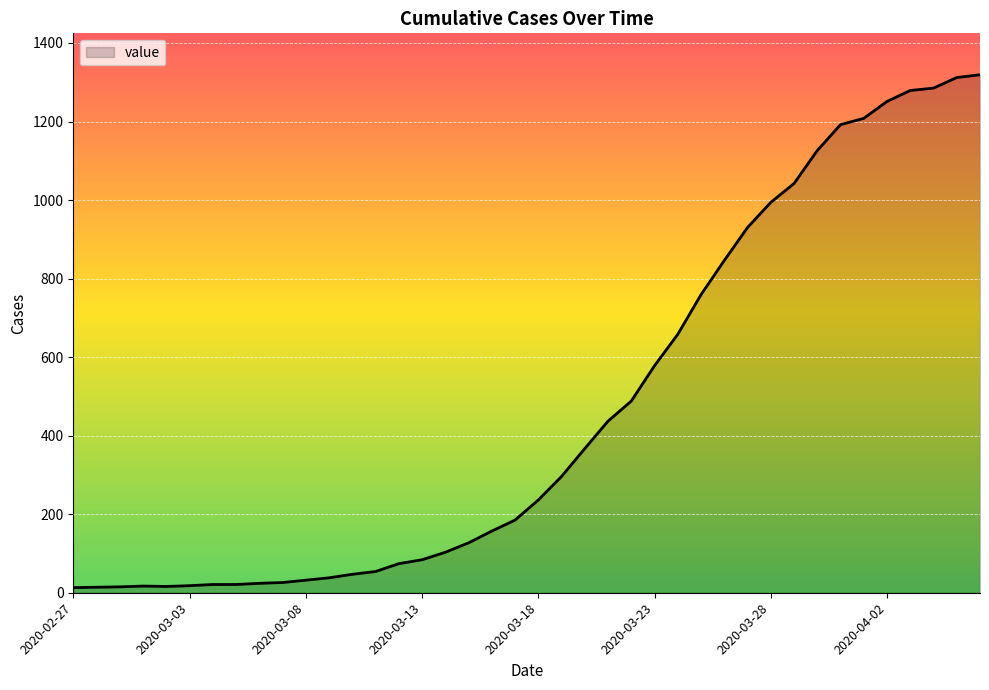

What is the difference between the maximum and minimum values?

1306